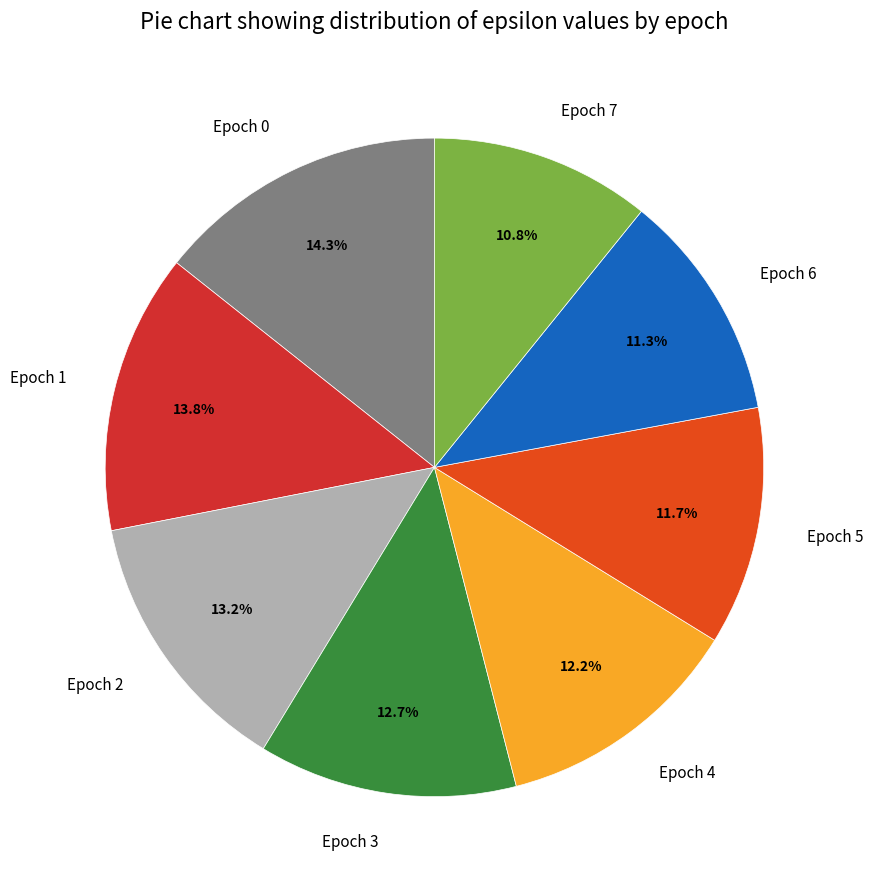

Is there any slice that represents more than half of the pie?

No